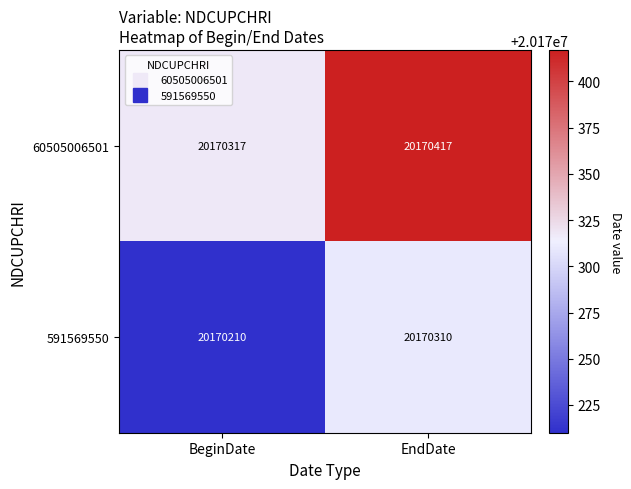

Rank the series by their average value, from highest to lowest.

60505006501, 591569550